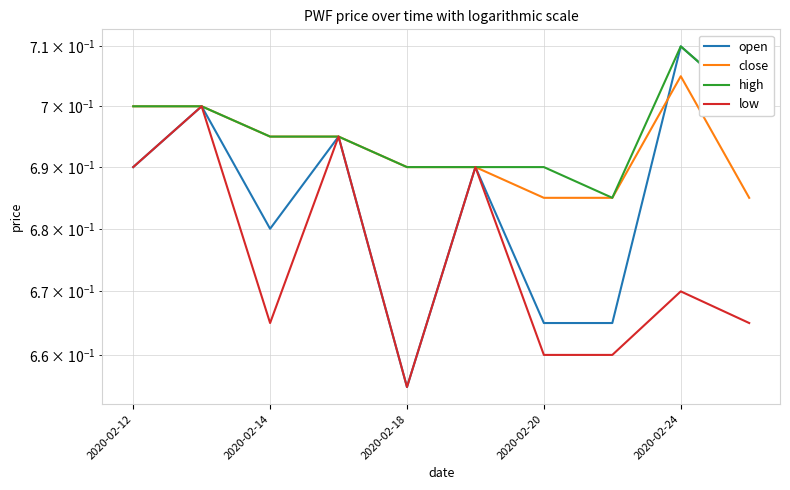

True or false: high has more than 0 interior local peaks.

True